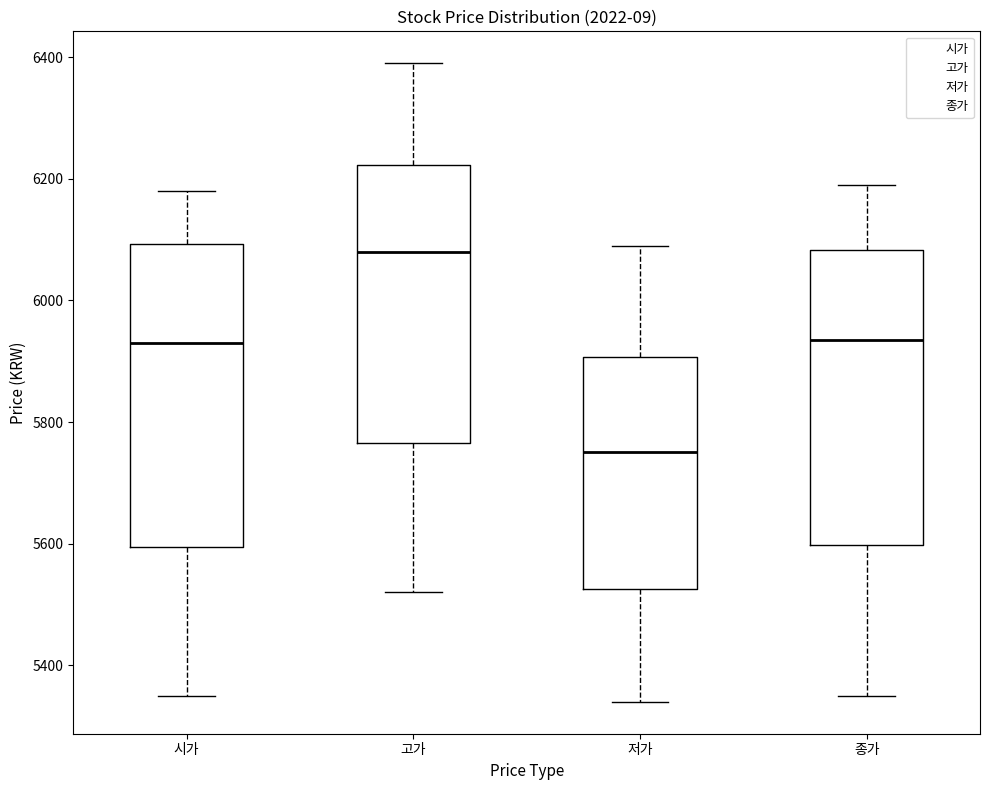

Reading left to right, read every box against the y-axis: the position of its median line, the range the box covers, and the ends of its whiskers. The values are not printed on the chart, so give them approximately, as read against the axis.

시가: median 5940, box 5600 to 6100, whiskers 5360 to 6180
고가: median 6080, box 5760 to 6220, whiskers 5520 to 6400
저가: median 5760, box 5520 to 5900, whiskers 5340 to 6100
종가: median 5940, box 5600 to 6080, whiskers 5360 to 6200